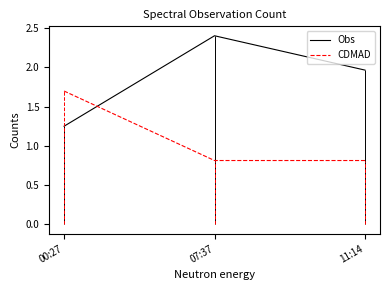

What is the sum of the CDMAD values at 07:37 and 11:14?

1.6